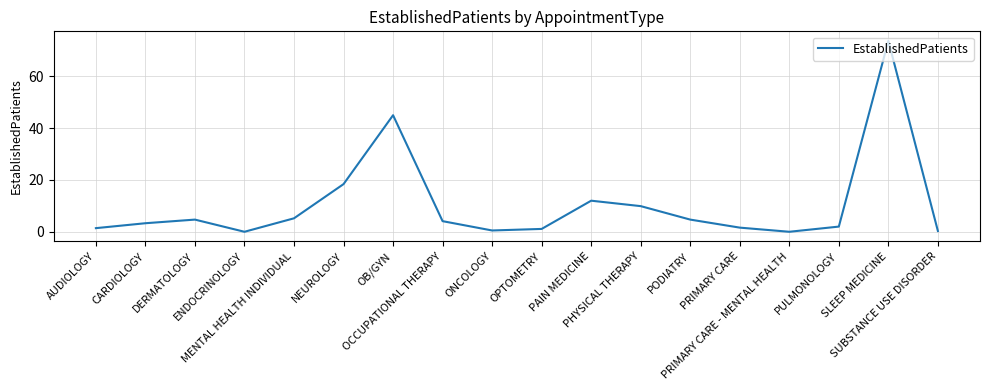

What is the maximum value shown in the chart?

73.7